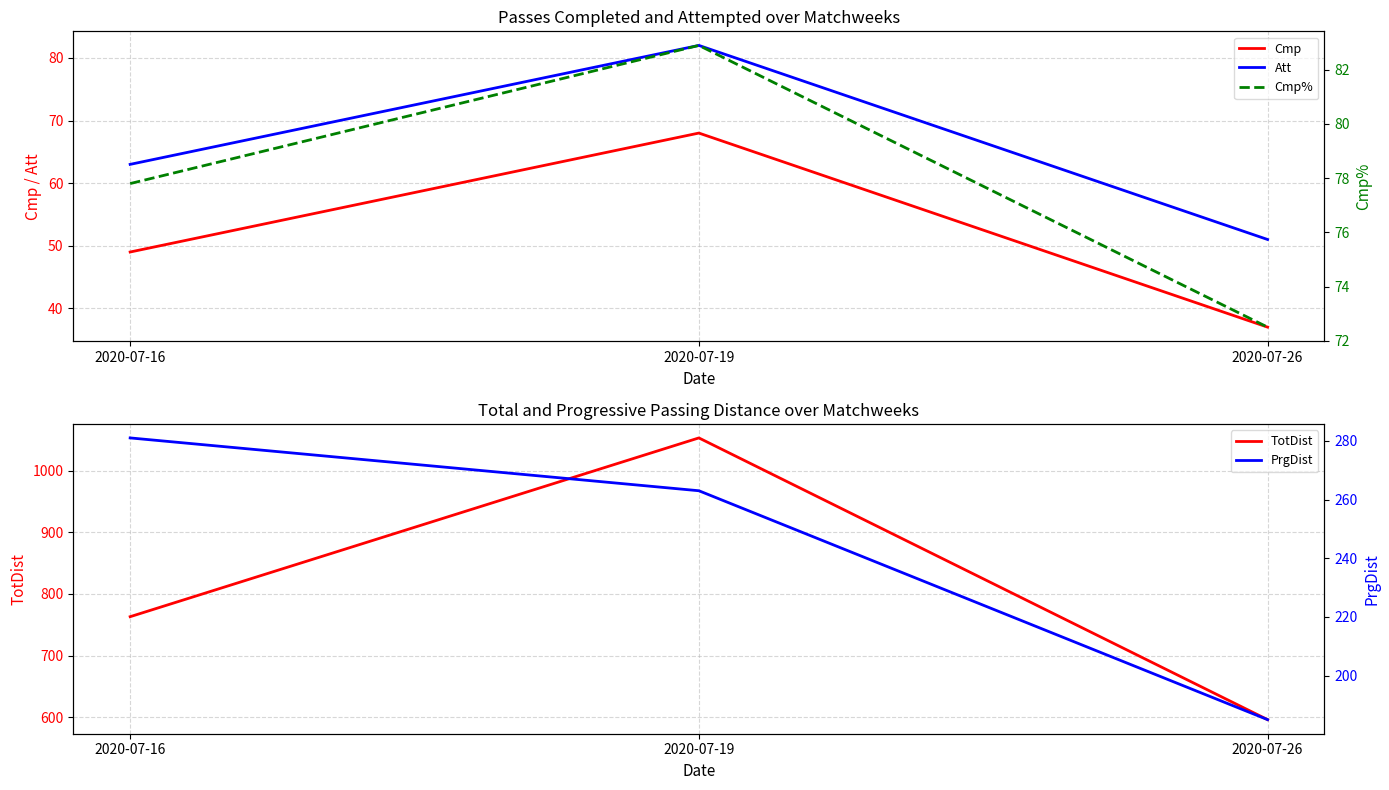

What are all the series names shown in the legend?

Cmp, Att, TotDist, Cmp%, PrgDist